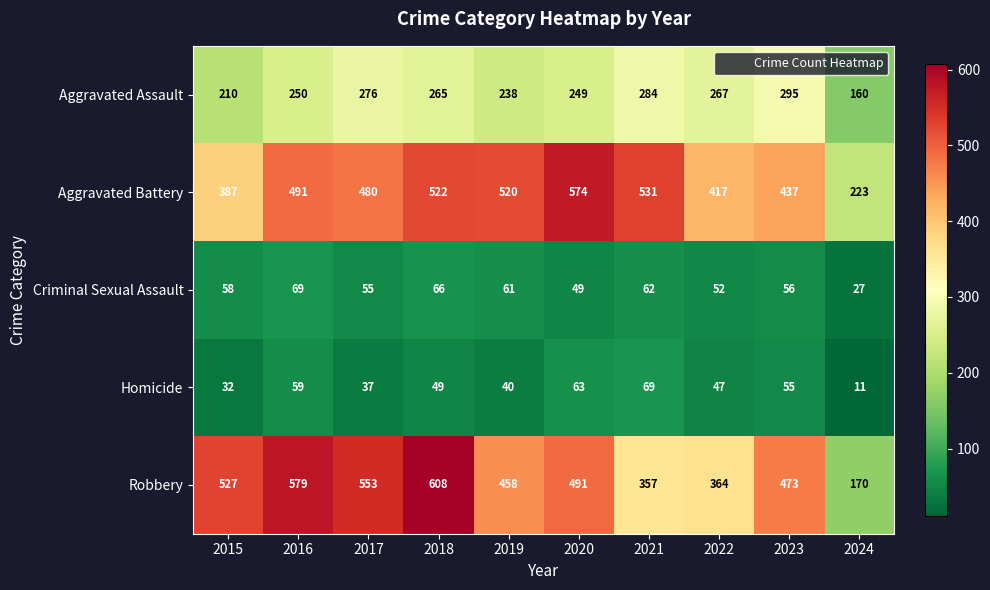

The value of Aggravated Assault at 2018 is 158. True or false?

False